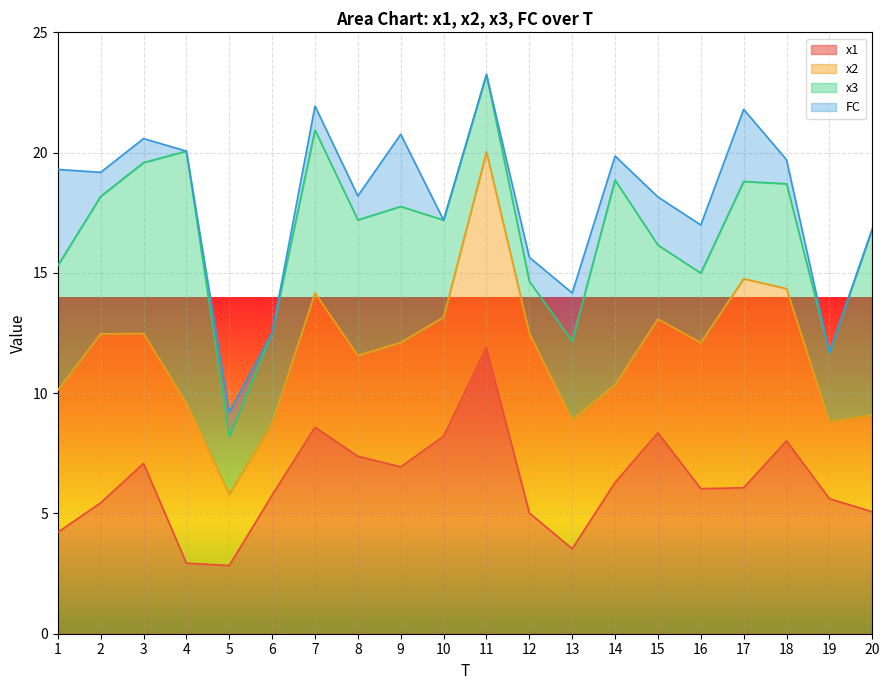

What is the average value of the x2 series?

5.4